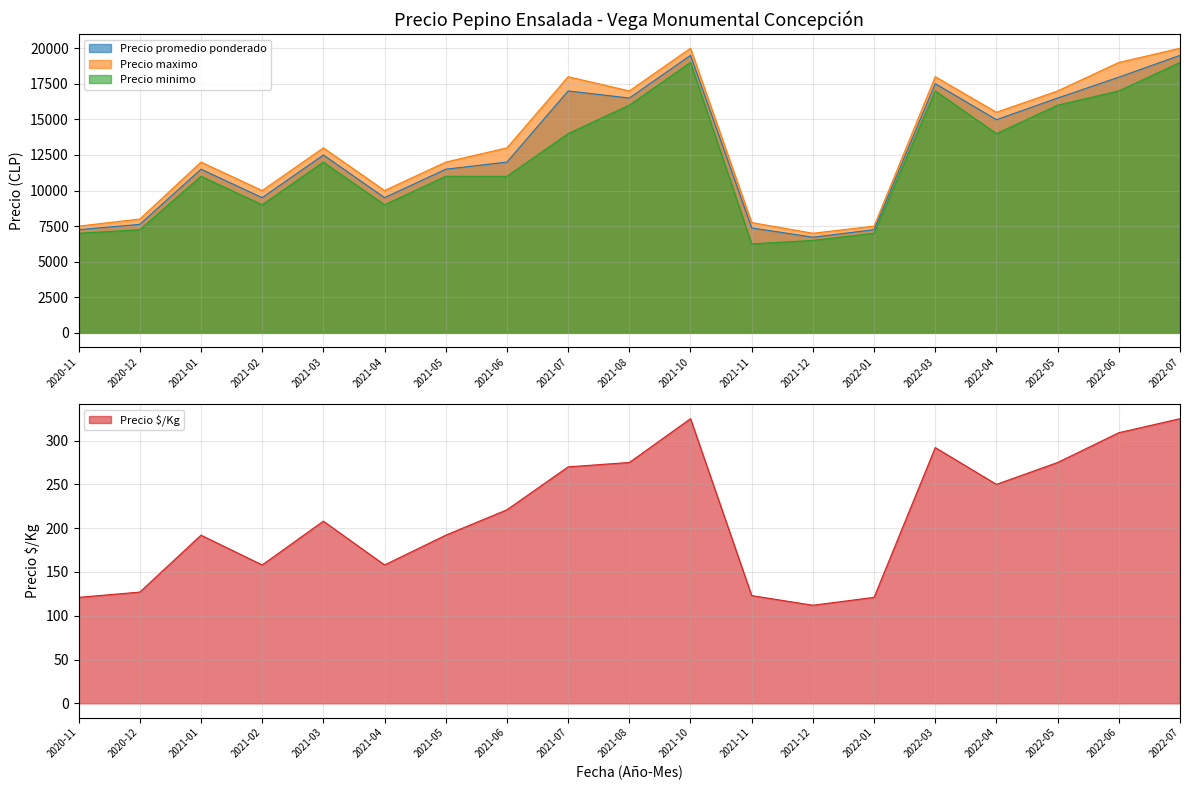

The value of Precio minimo at 2021-08 is 16000. True or false?

True